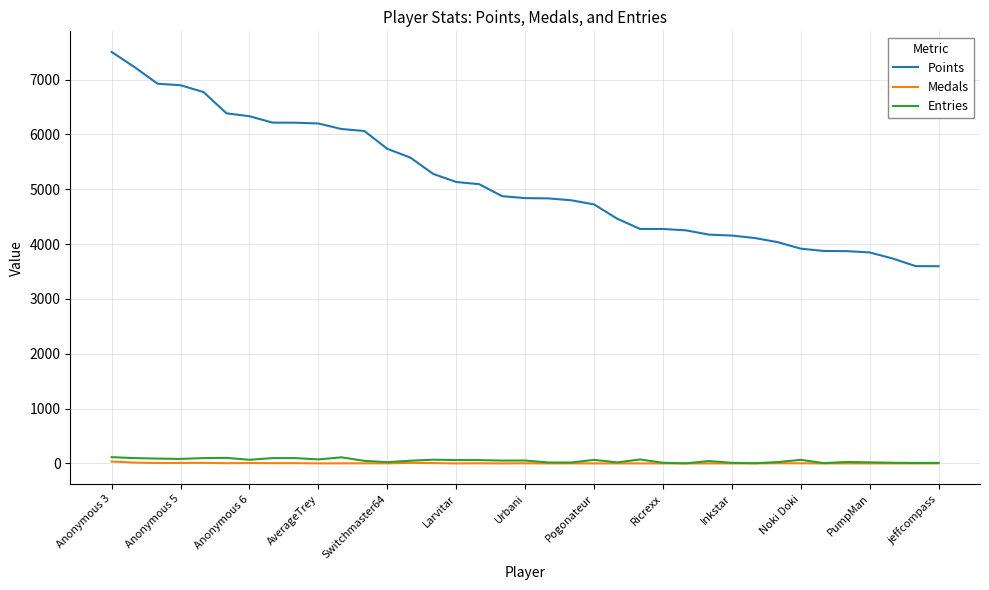

At how many categories does at least one series exceed 3086?

37